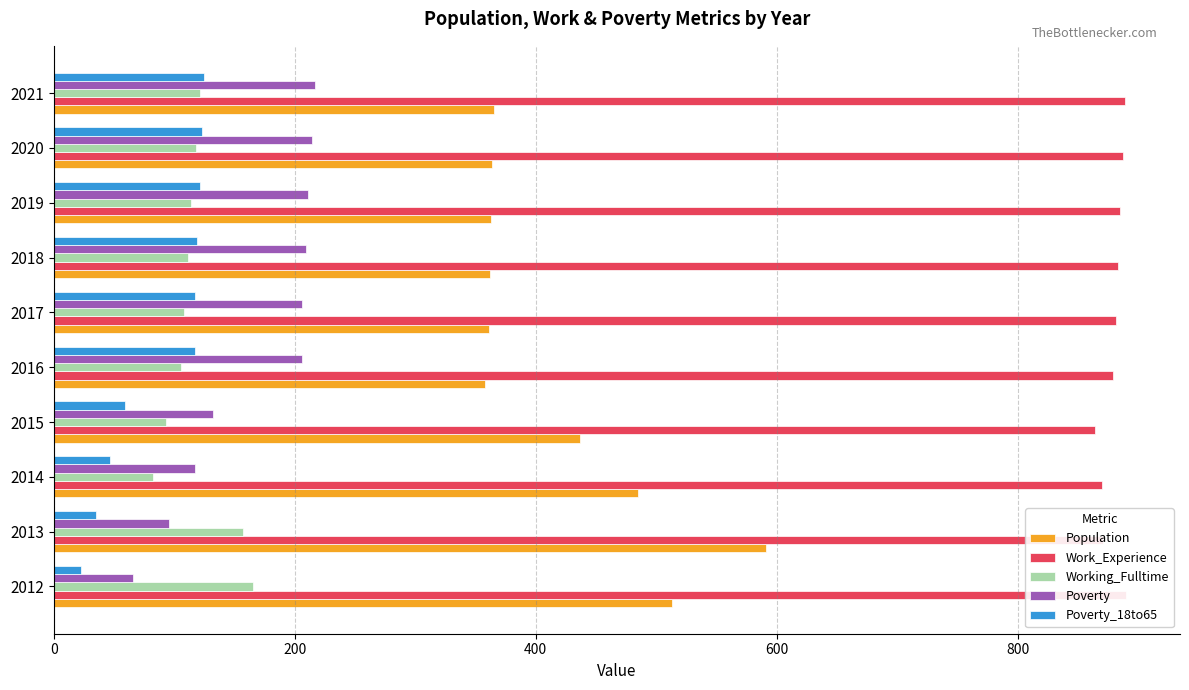

What is the value of the Poverty_18to65 bar at the 5th from the left?

117